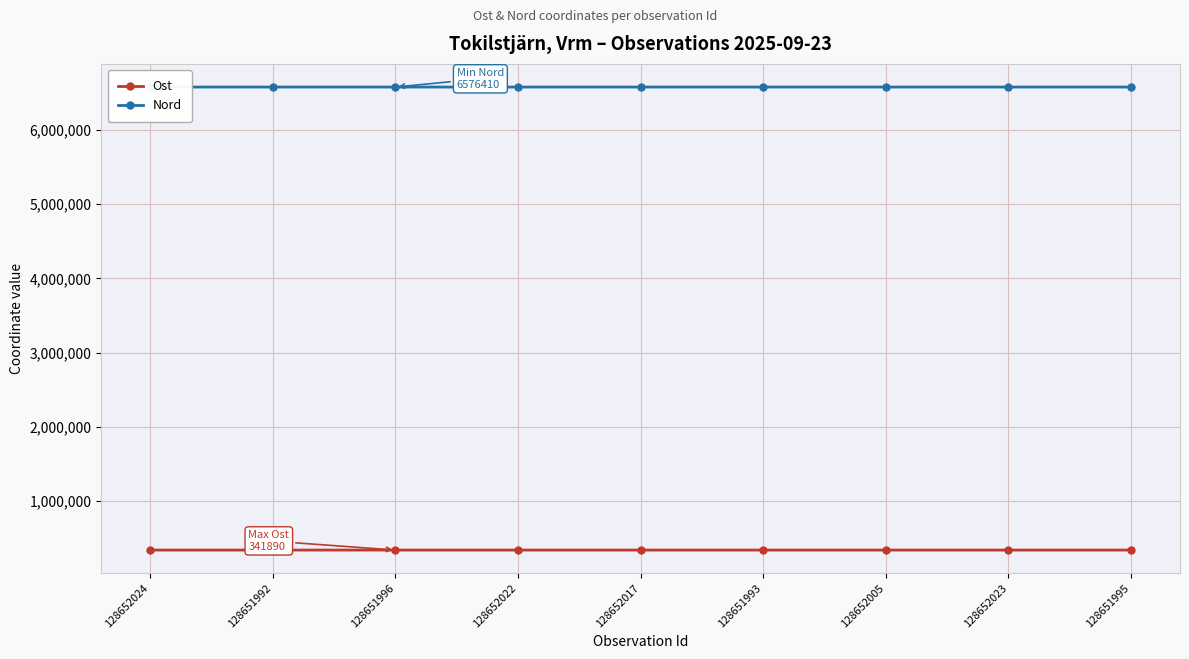

Is it true that Nord equals 6576459 at 128651995?

True